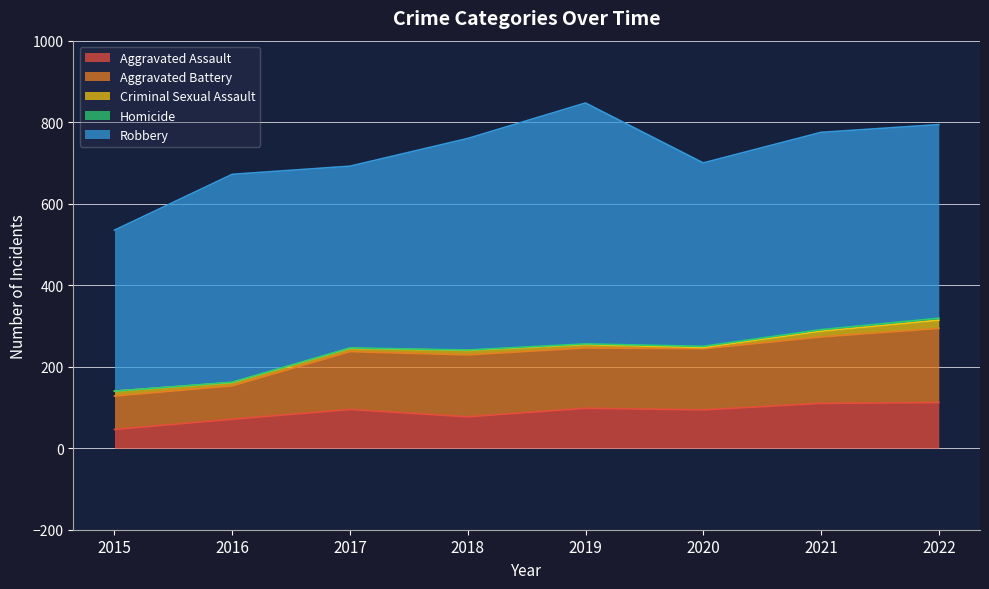

Is it true that Criminal Sexual Assault equals 14 at 2021?

True